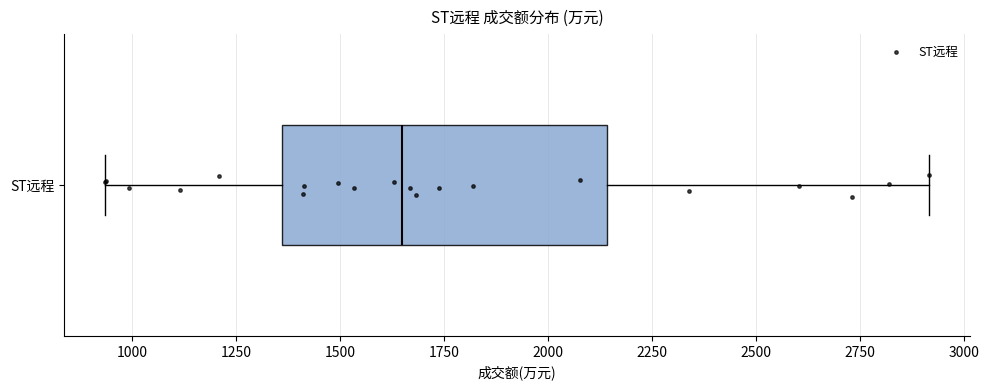

Transcribe this box plot: give where the median line is, the range the box spans, and where the two whiskers end, as read against the x-axis. The values are not printed on the chart, so give them approximately, as read against the axis.

median 1650, box 1350 to 2150, whiskers 950 to 2900